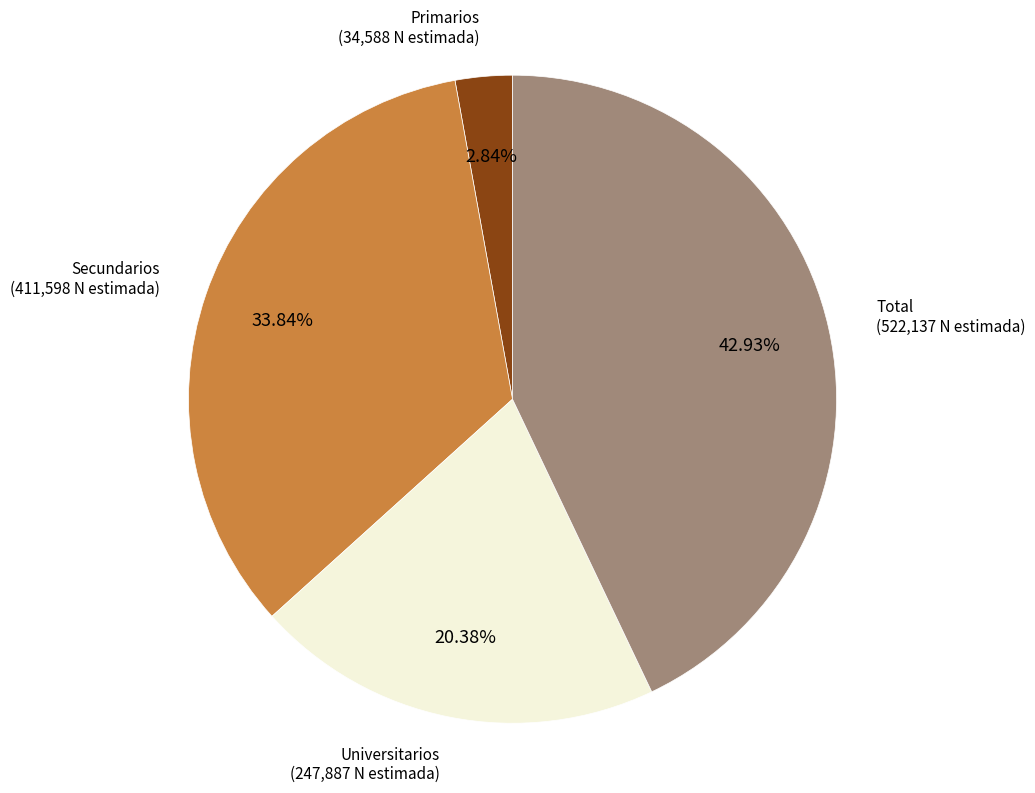

Does any single category account for the majority?

No